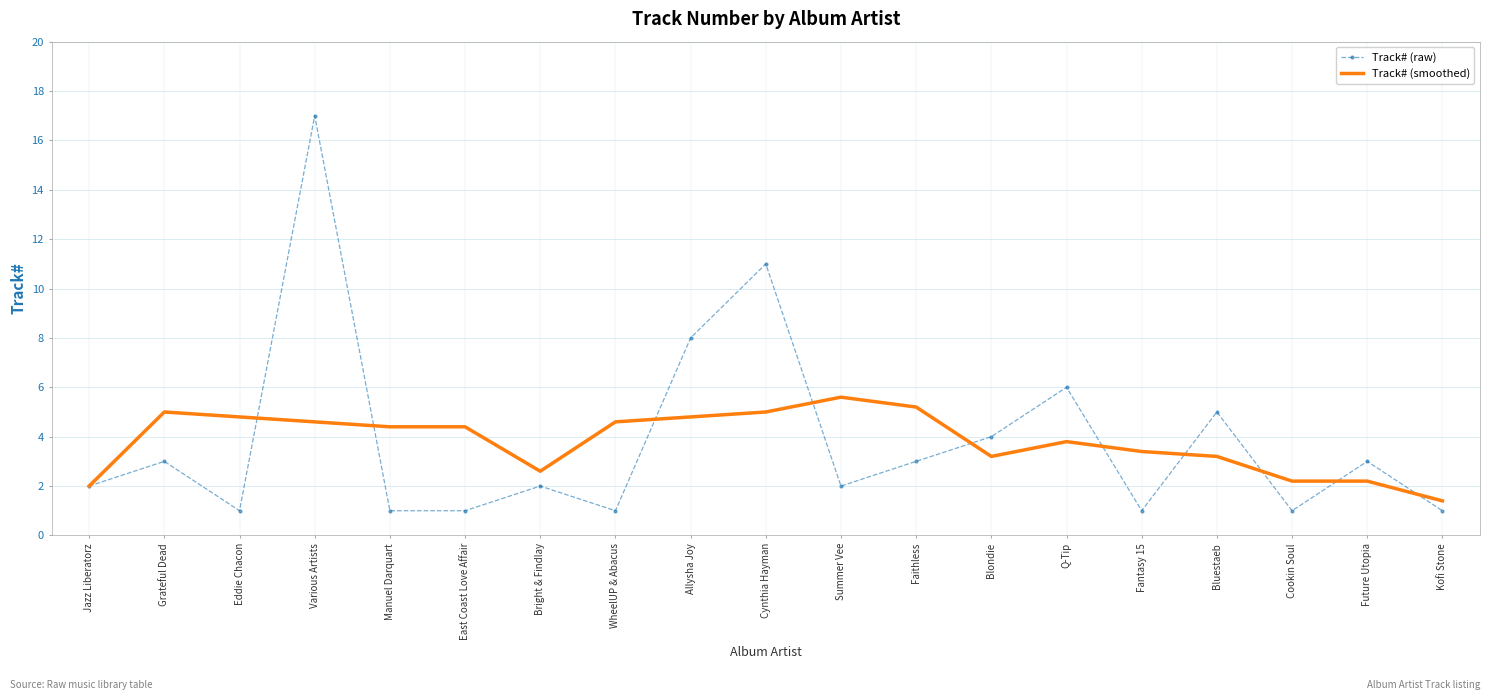

At which category does Track# (raw) reach its first local valley?

Eddie Chacon